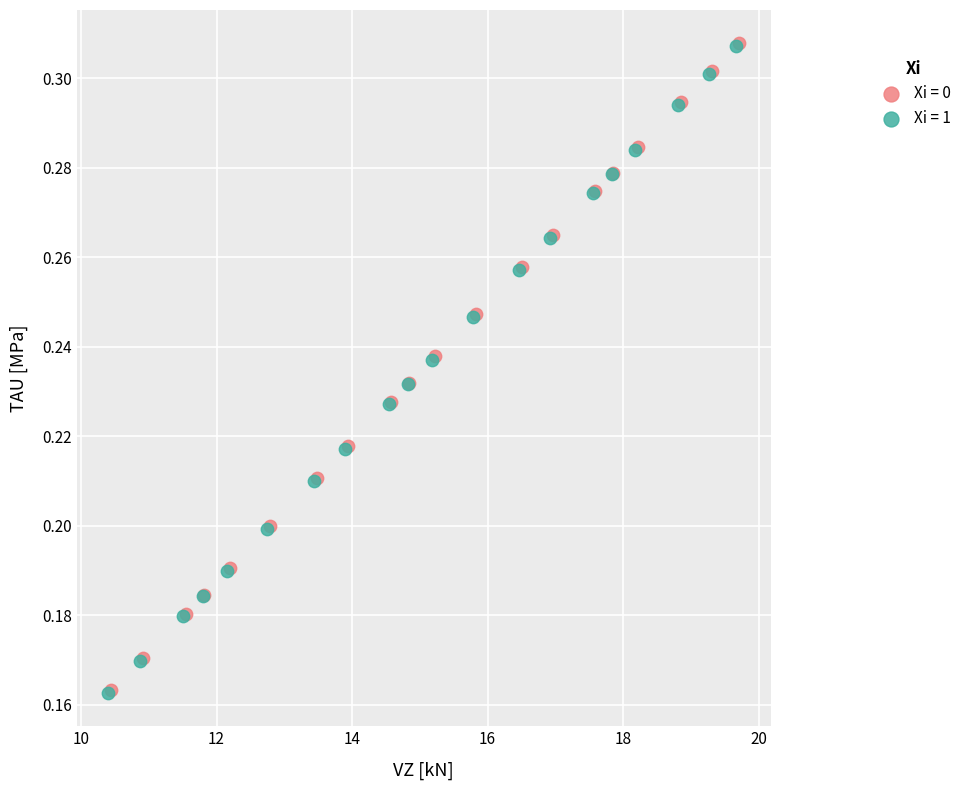

Which series has the widest spread of Y values?

Xi = 1